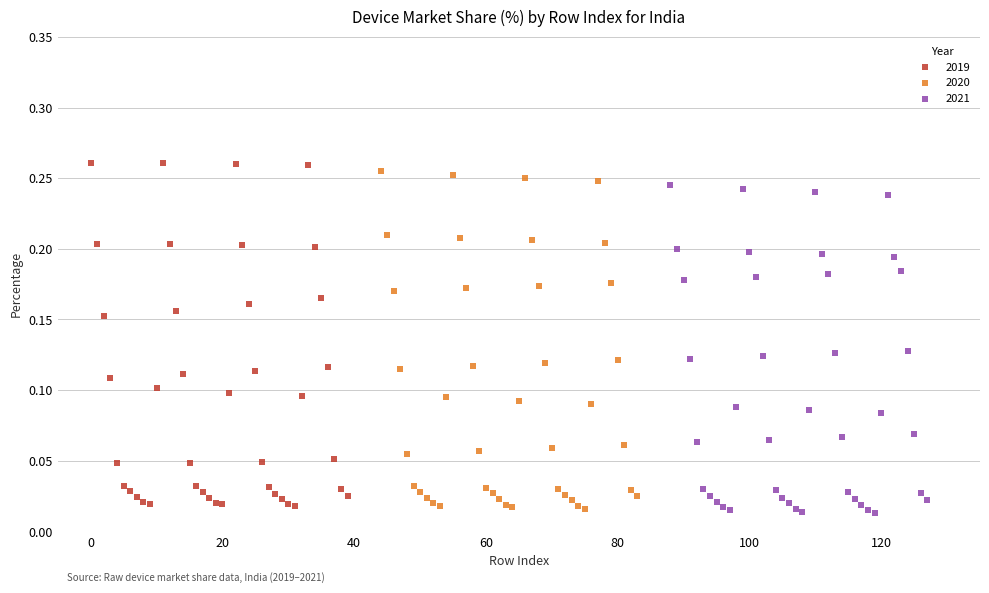

What are all the series names shown in the legend?

2019, 2020, 2021